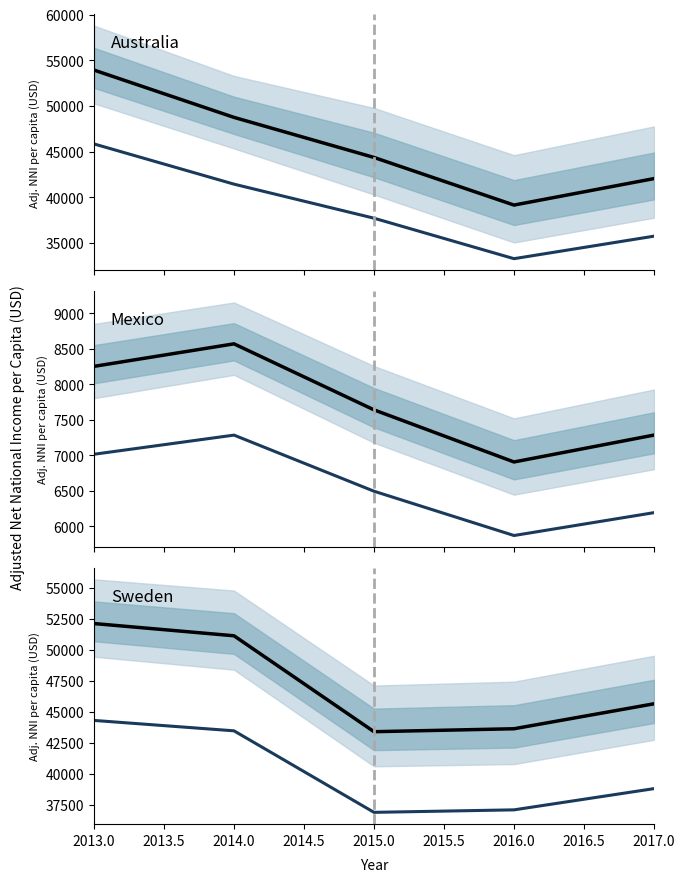

True or false: Mexico median and Sweden median cross at least once.

False